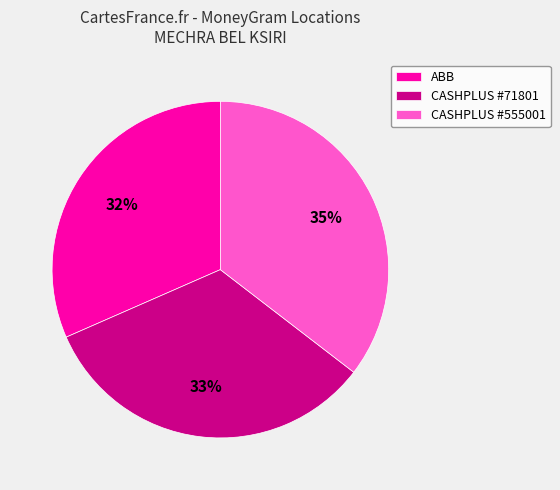

What percentage is the ABB slice, to the nearest percent?

32%